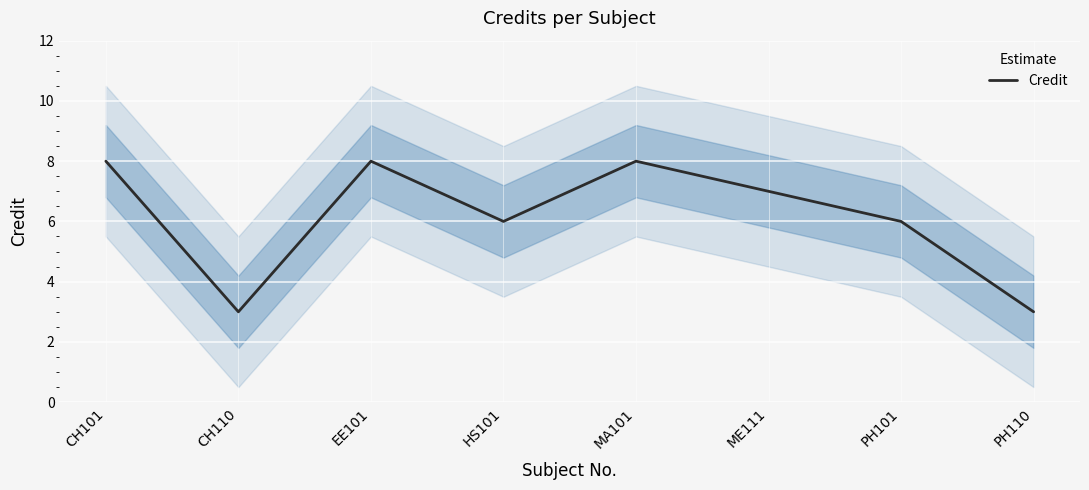

What is the difference between the maximum and second lowest values?

5